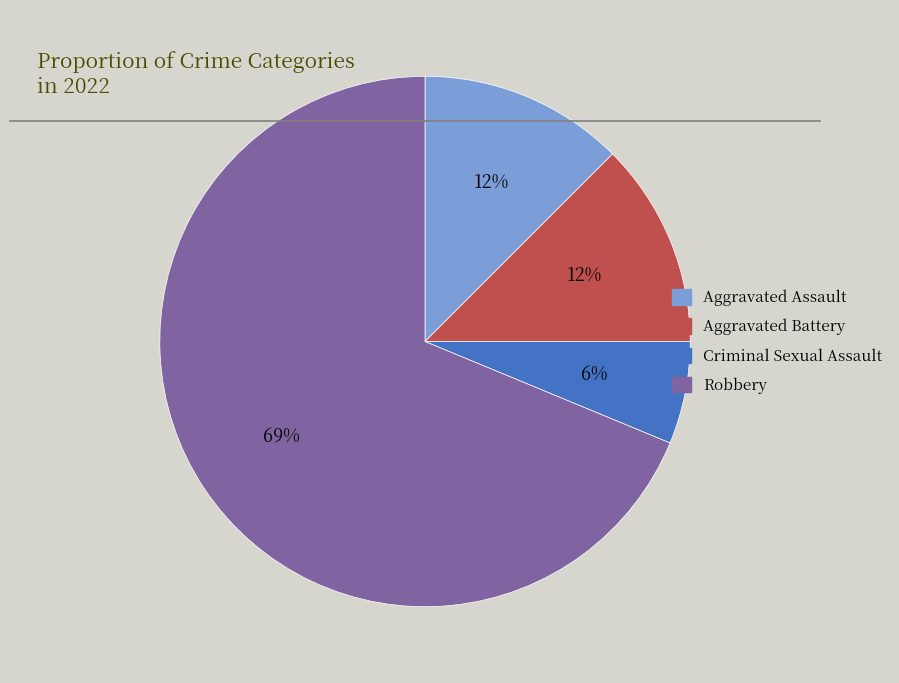

Approximately how many times larger is the value at Criminal Sexual Assault compared to Aggravated Battery?

0.5